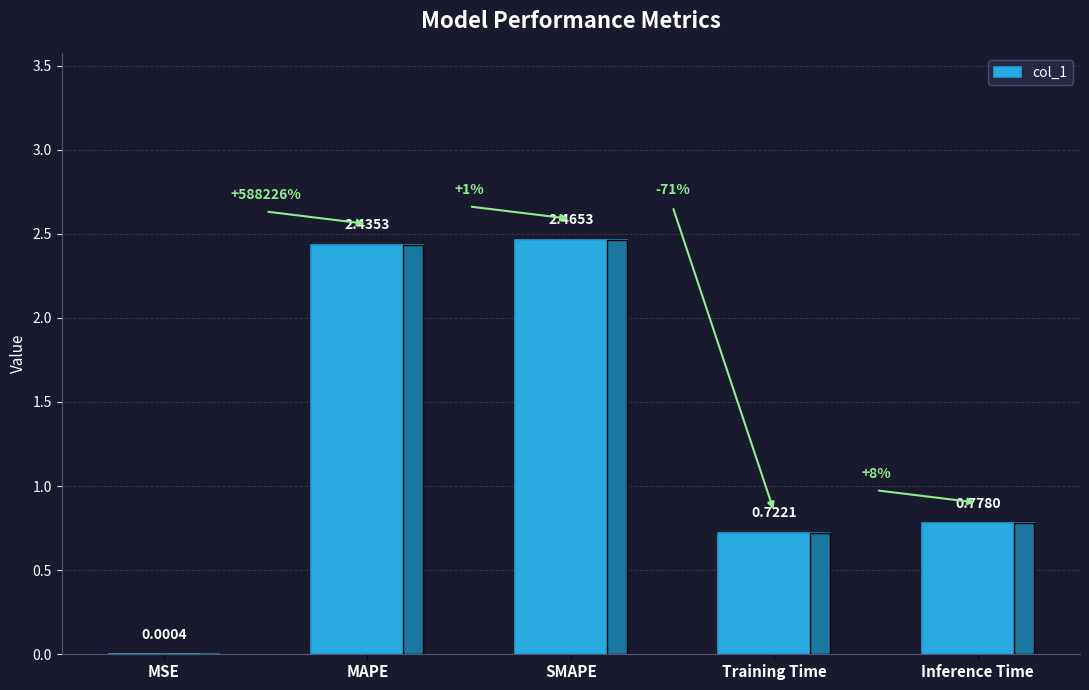

The chart shows a value of 0.2 at Inference Time. True or false?

False